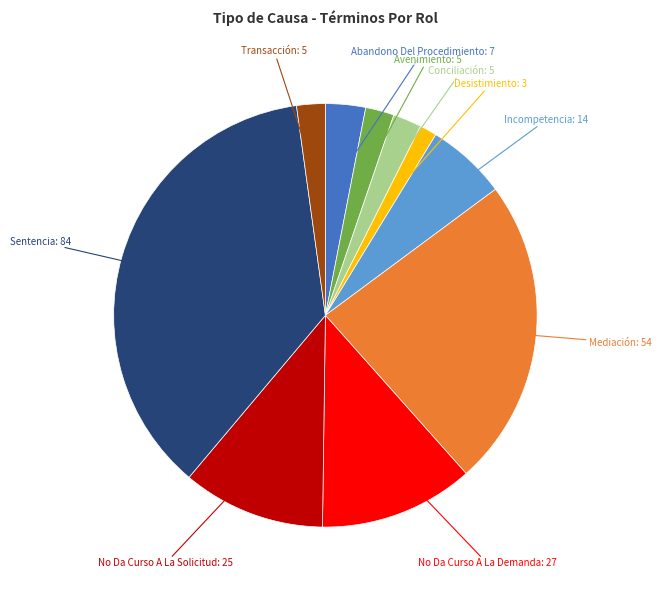

Between Avenimiento and Desistimiento, which is larger?

Avenimiento